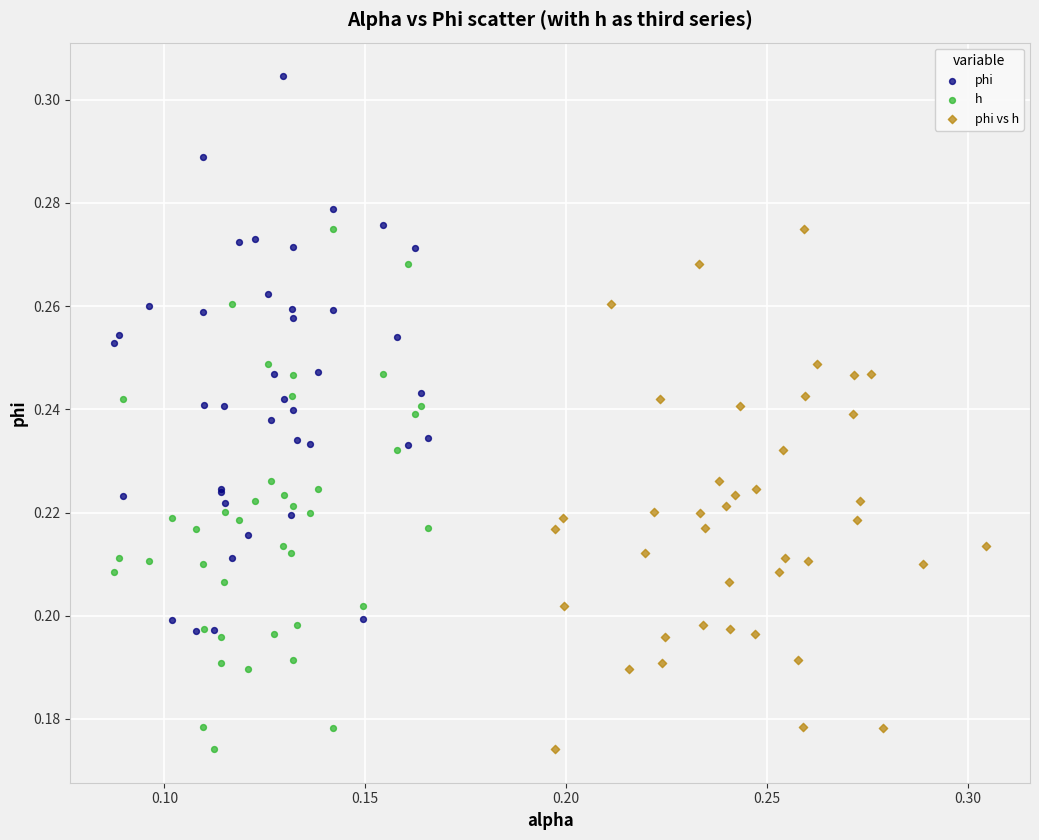

Which series reaches the maximum Y coordinate?

phi